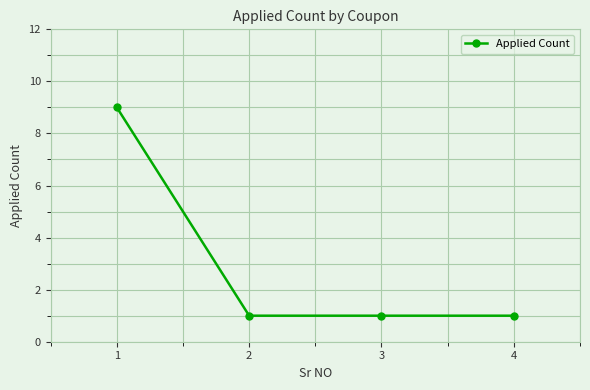

Reading left to right, what are all the values shown in this chart?

1=9	2=1	3=1	4=1